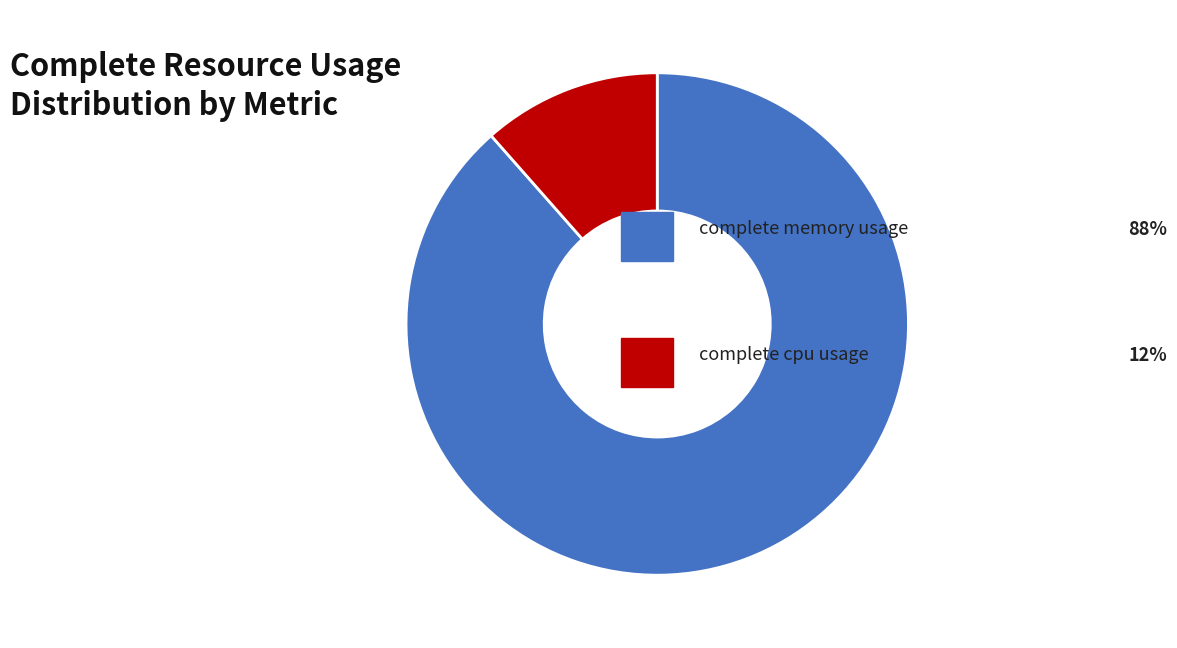

Count the number of slices in the pie.

2